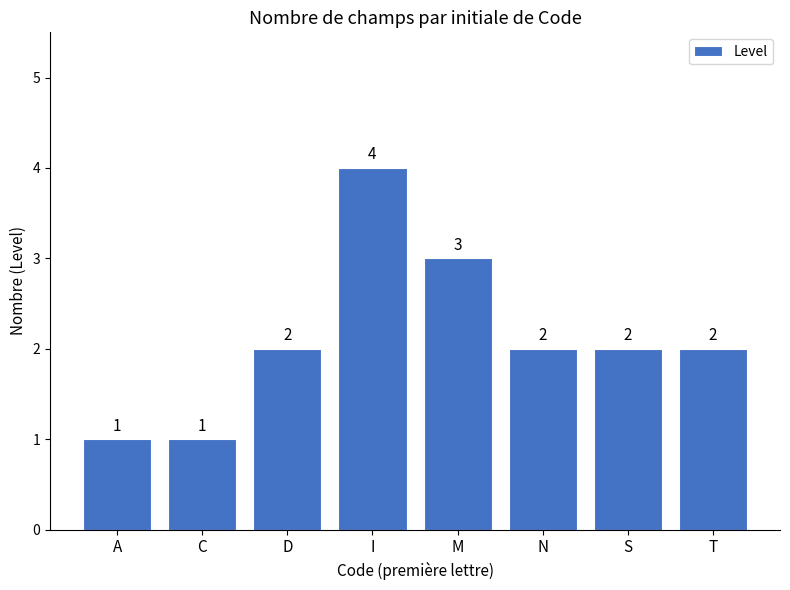

Count the values in the range 2 to 3.

5